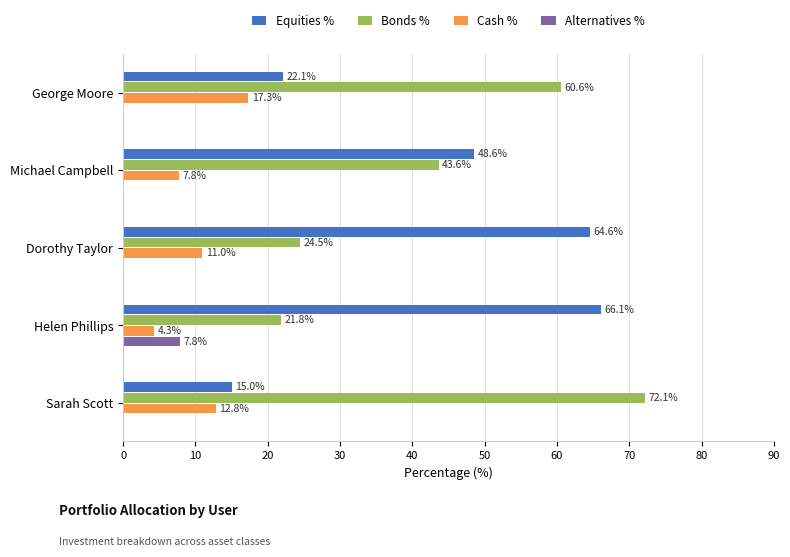

Is it true that Bonds % equals 21.8 at Helen Phillips?

True